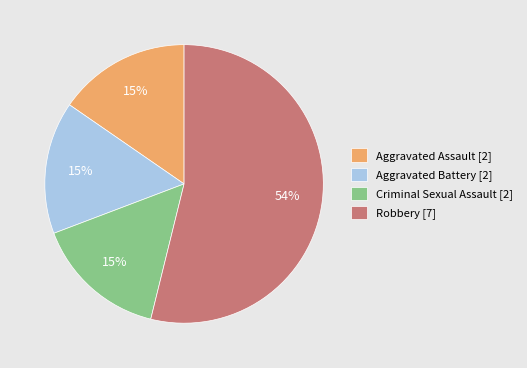

To the nearest percent, what percentage of the pie is Aggravated Battery [2]?

15%